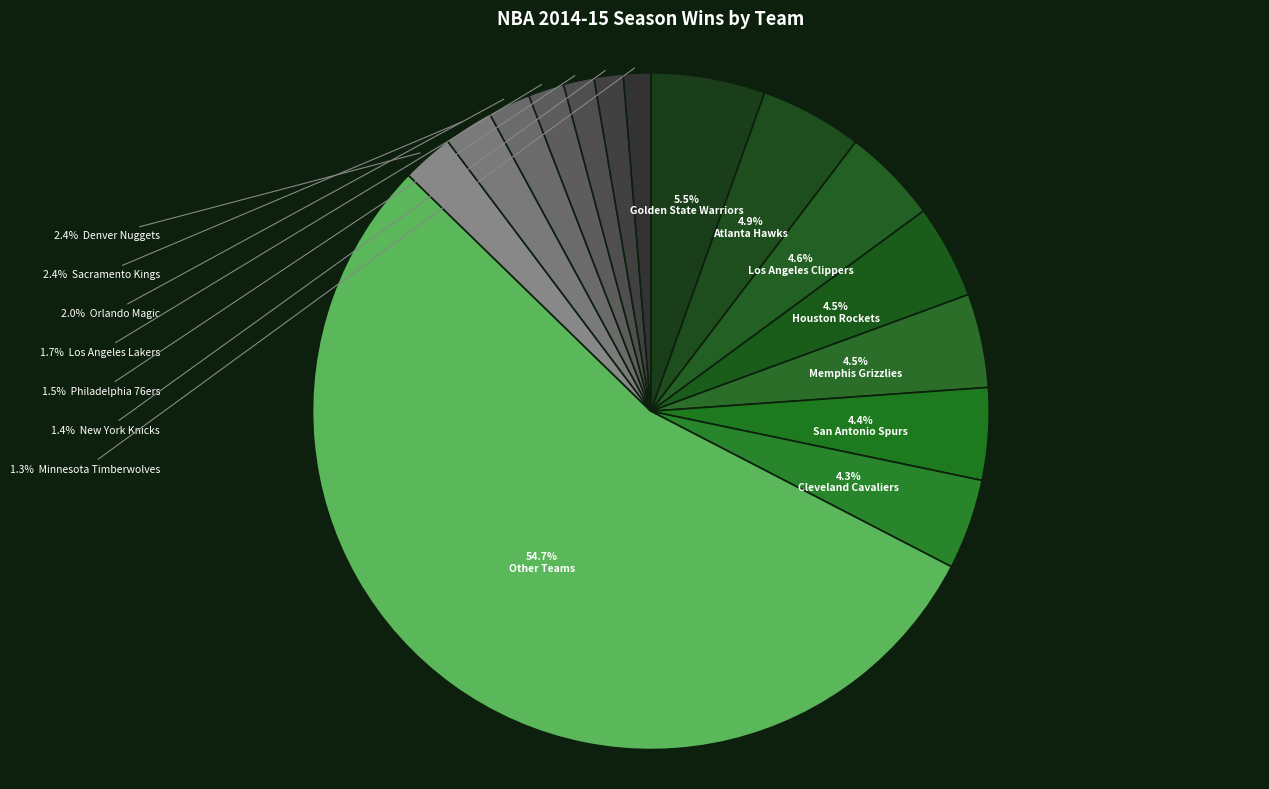

How many slices are in this pie chart?

15